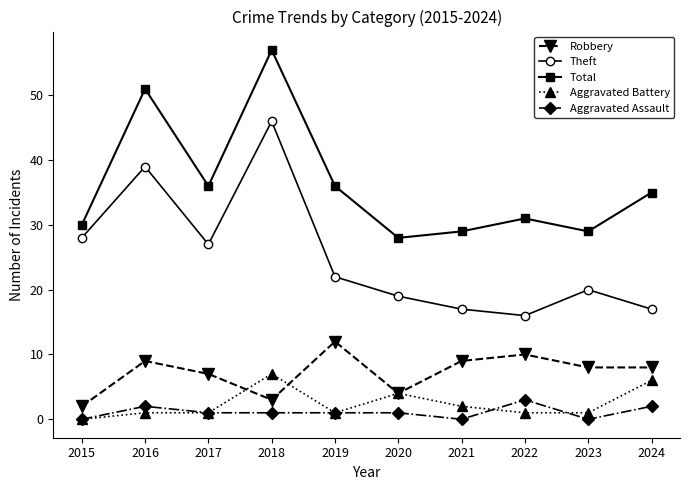

In Robbery, how many points are higher than both neighbors (excluding endpoints)?

3